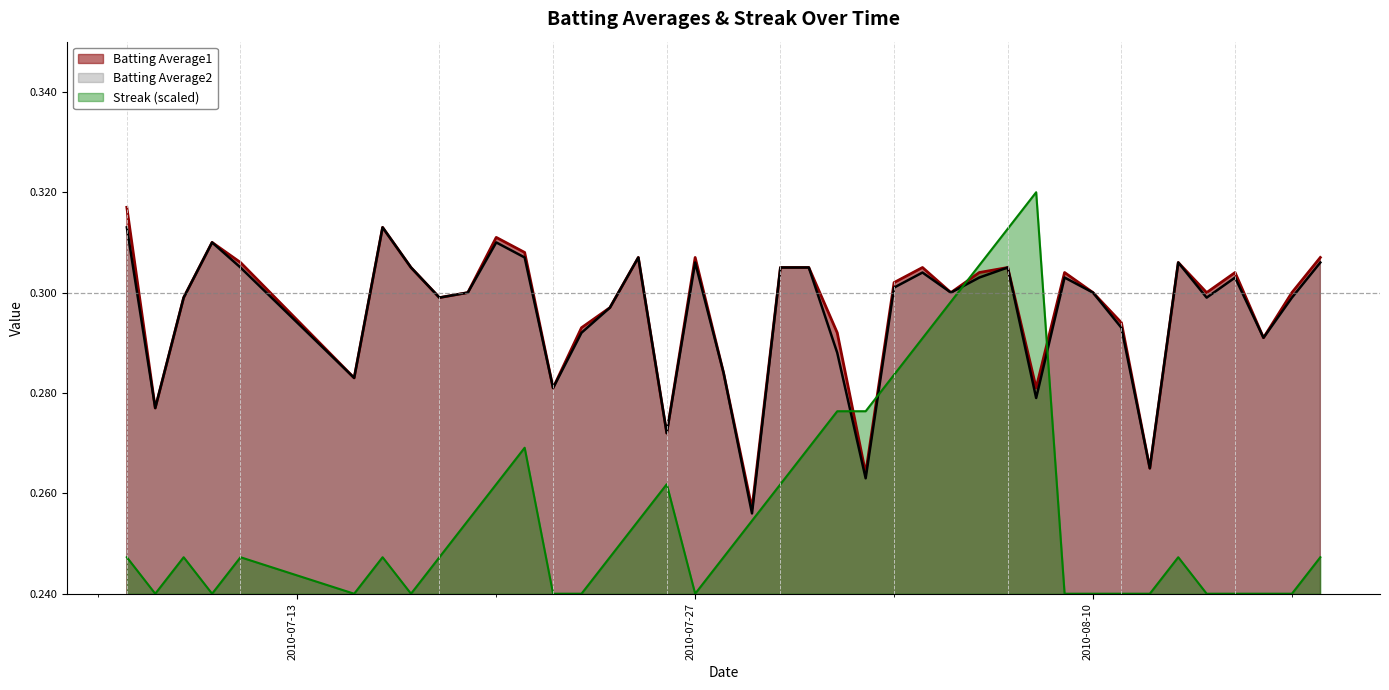

Which series has the largest range (max minus min)?

Streak (scaled)